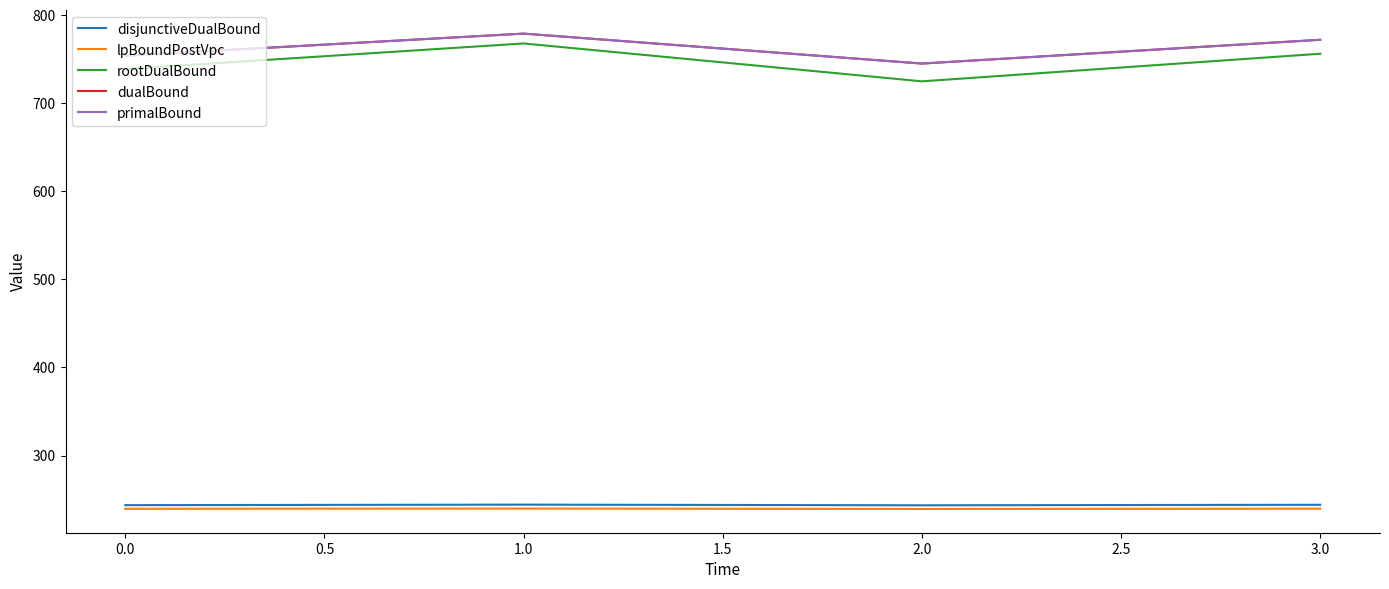

True or false: dualBound and lpBoundPostVpc cross at least once.

False